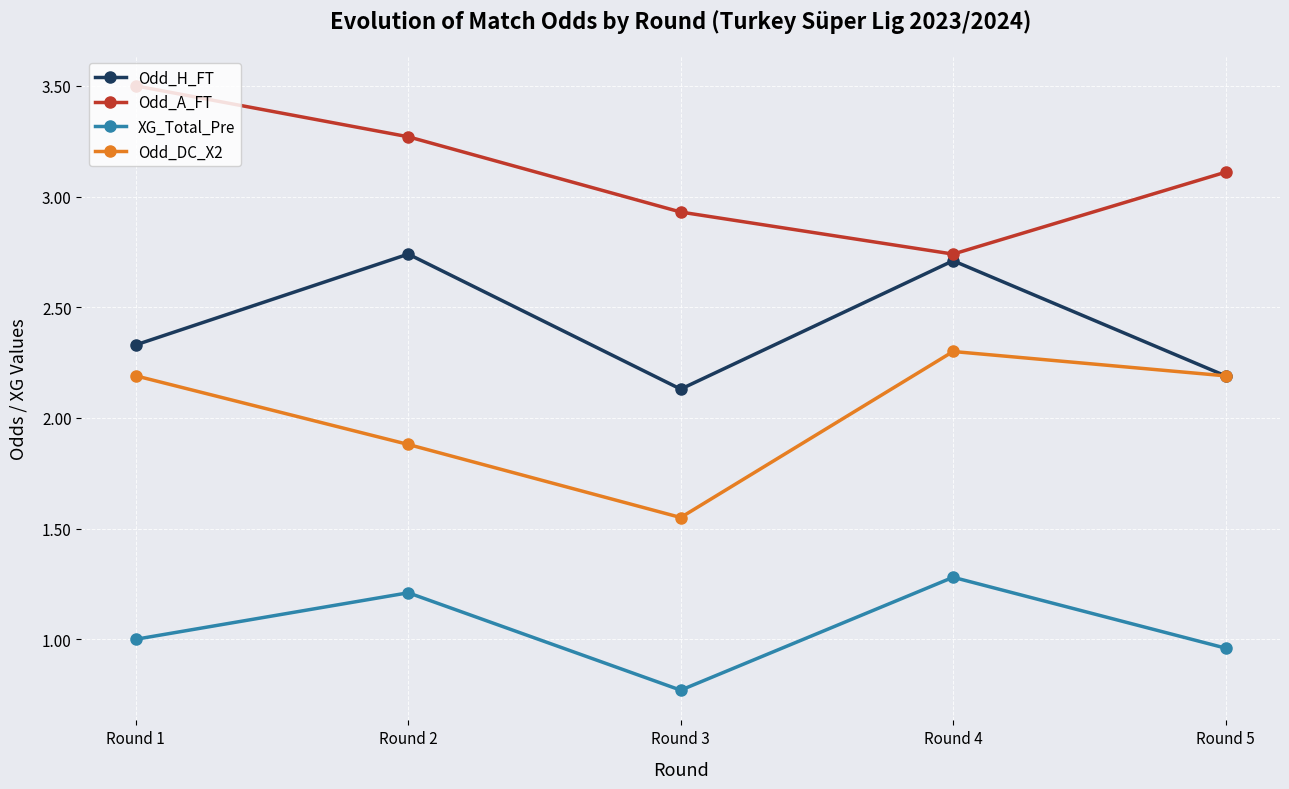

What is the sum of the Odd_DC_X2 values at Round 2 and Round 3?

3.4